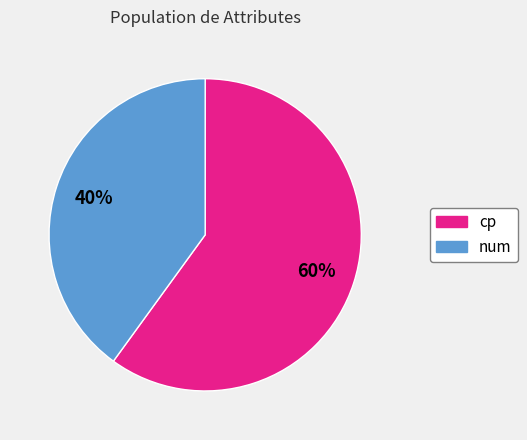

Is the sum of cp and num greater than half?

Yes